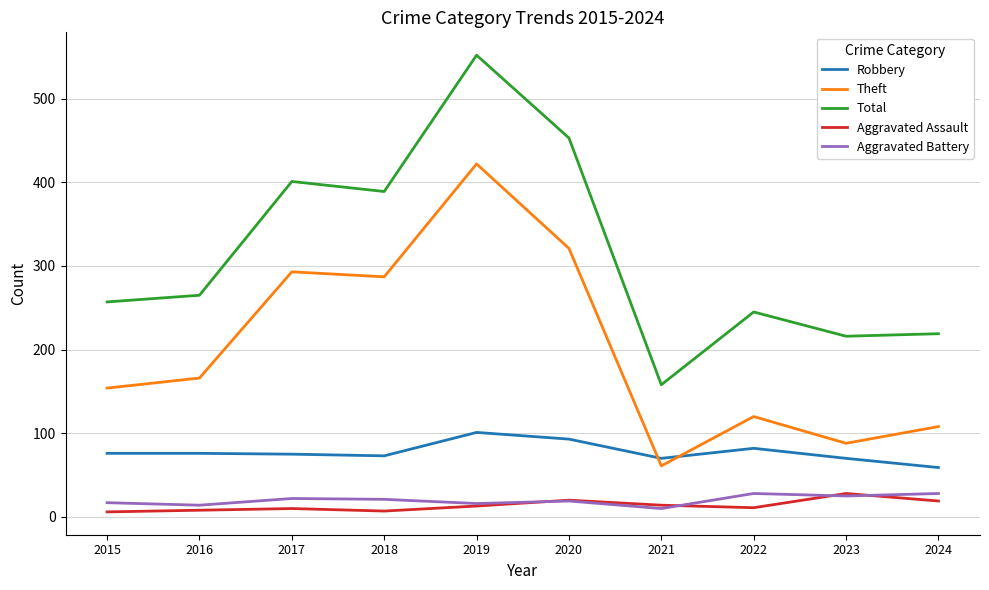

At how many categories does at least one series exceed 542?

1